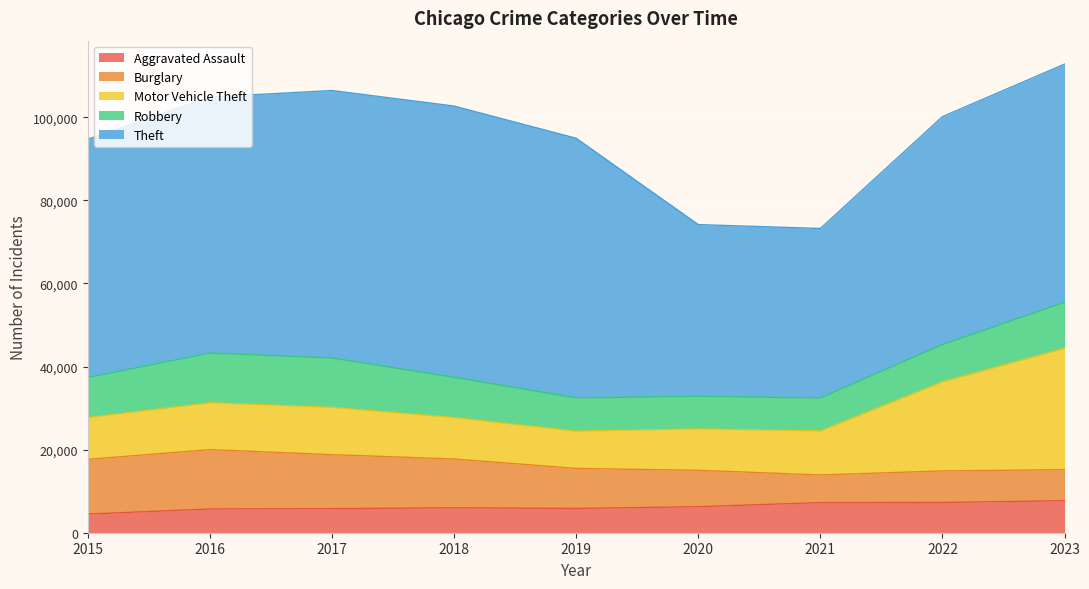

Which series has the largest total across all categories?

Theft